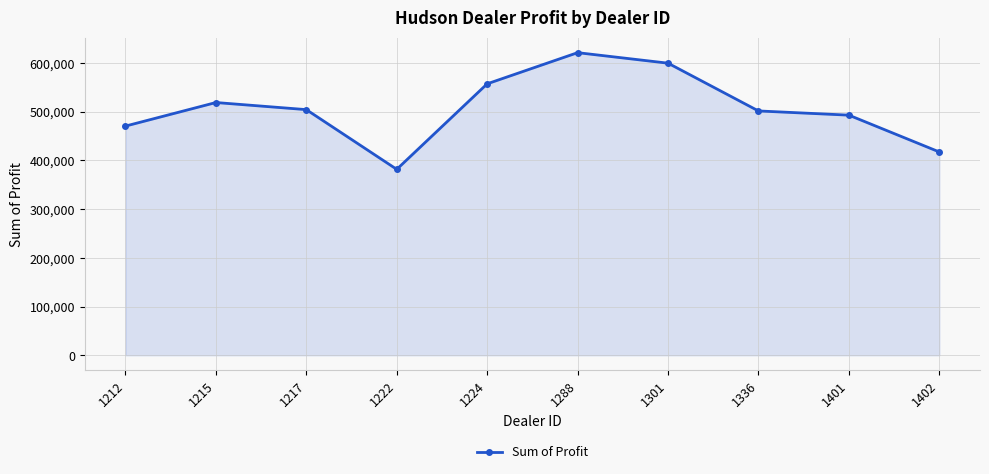

Read the value at 1401.

492880.0